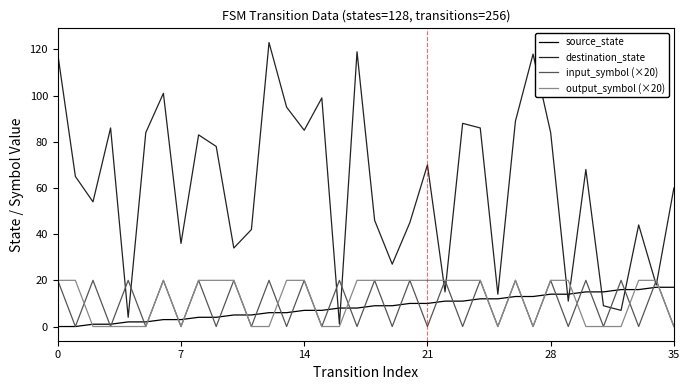

Which series has the widest spread of values?

destination_state